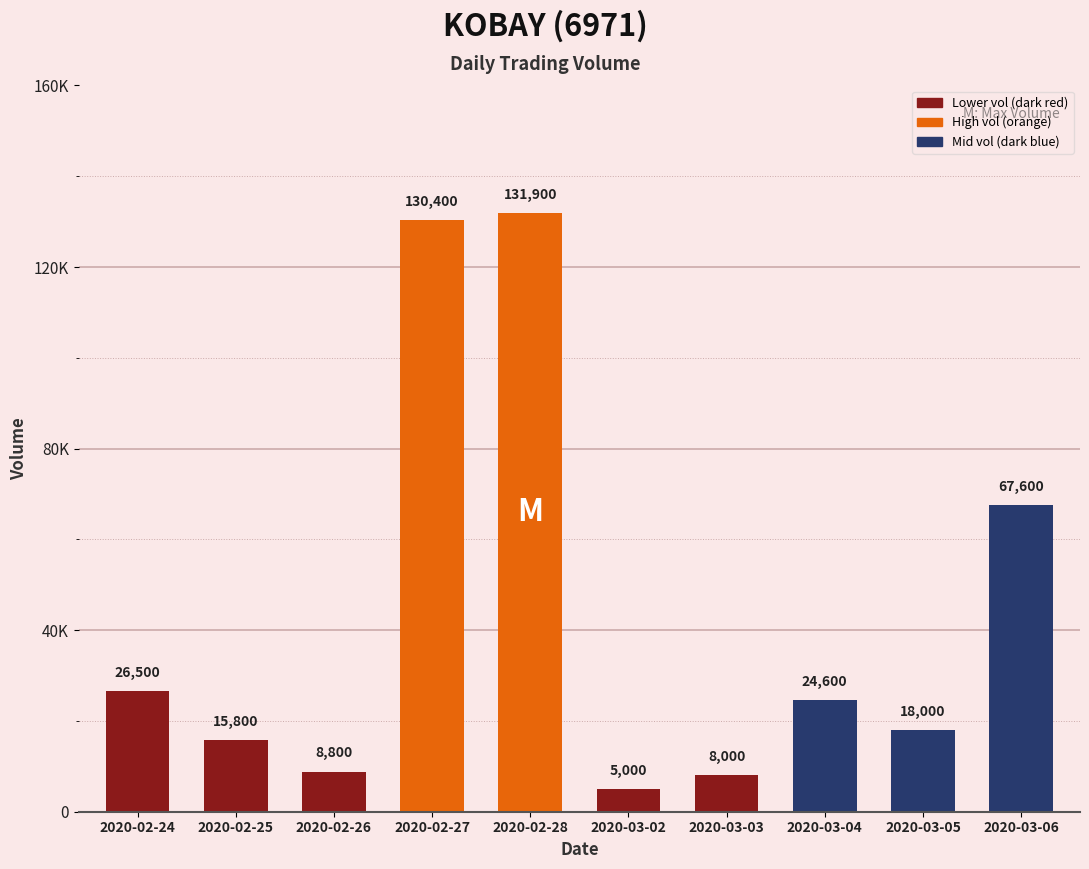

List the labels in order of value, largest first.

2020-02-28, 2020-02-27, 2020-03-06, 2020-02-24, 2020-03-04, 2020-03-05, 2020-02-25, 2020-02-26, 2020-03-03, 2020-03-02